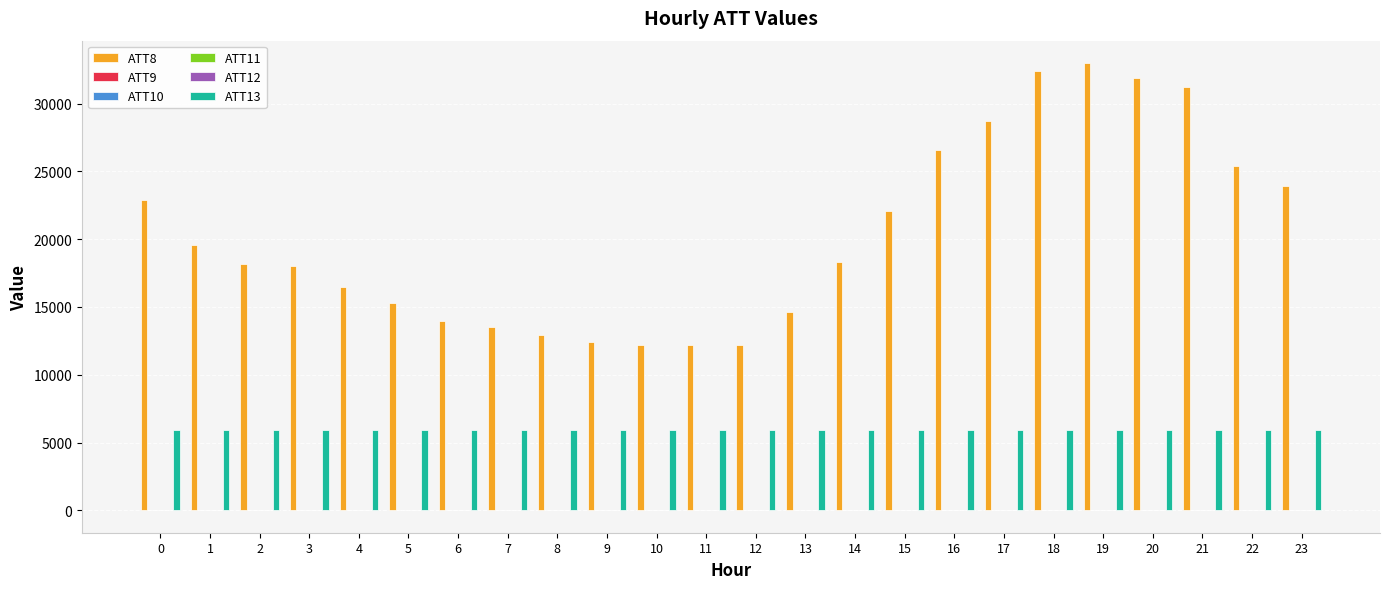

Is the value of ATT13 at 3 greater than the value of ATT8 at 11?

No